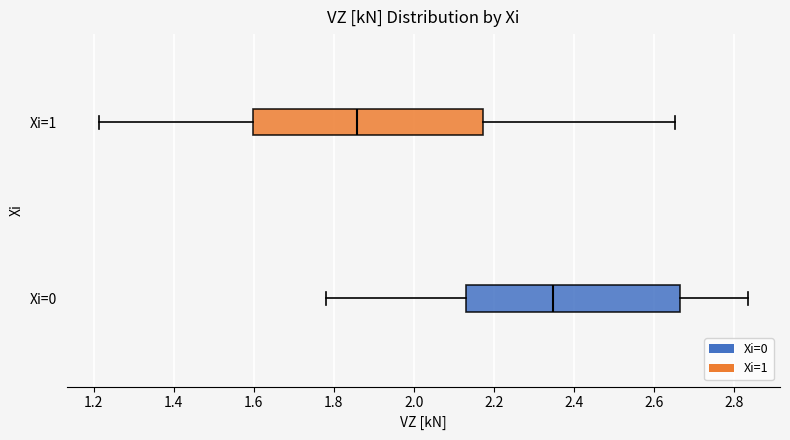

Which box is the widest, from its left edge to its right edge?

Xi=1